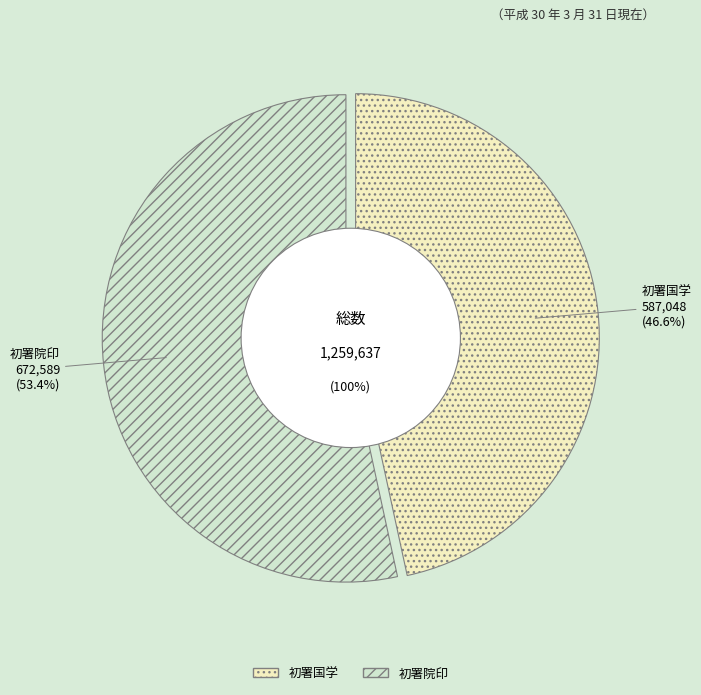

How many slices are in this pie chart?

2